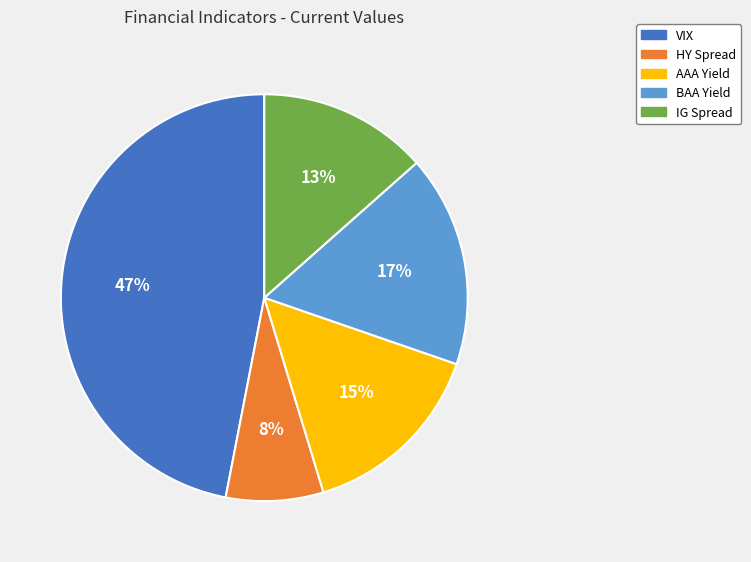

Is the sum of IG Spread and VIX greater than half?

Yes